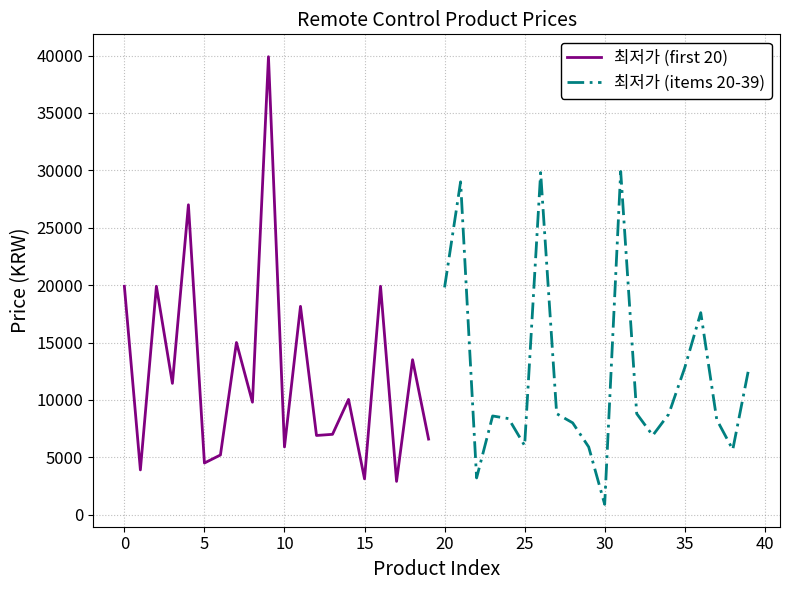

What is the difference between the second highest and second lowest values in the 최저가 (first 20) series?

23880